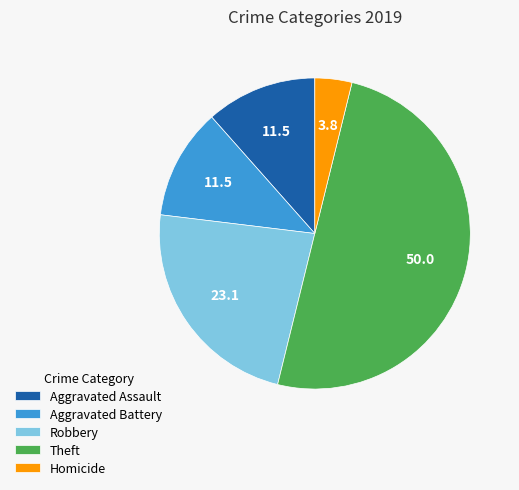

Does Aggravated Battery account for over 50% of the chart?

No